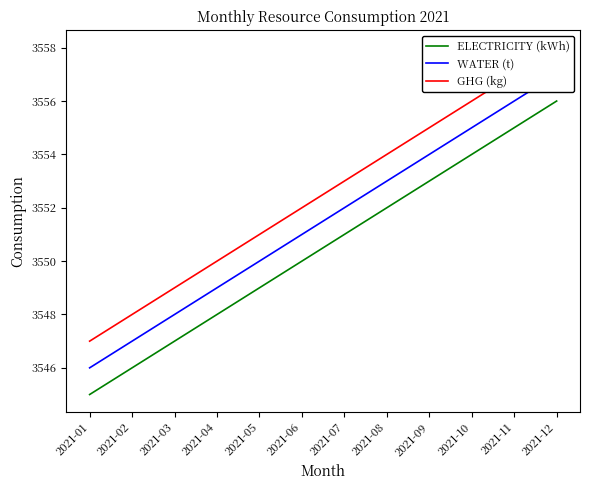

How many values in the WATER (t) series are below 3552?

6